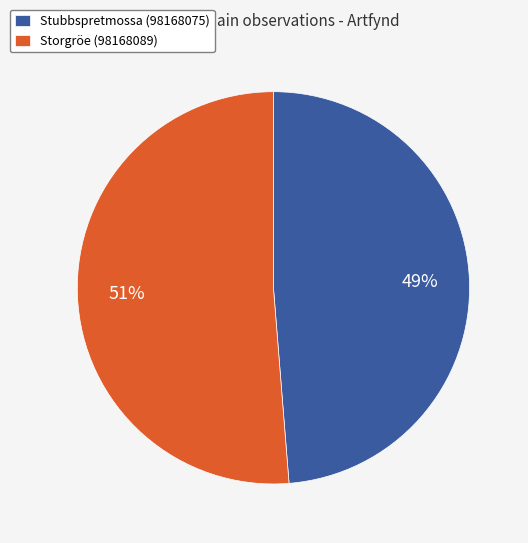

Combined, do Storgröe (98168089) and Stubbspretmossa (98168075) account for over 50%?

Yes